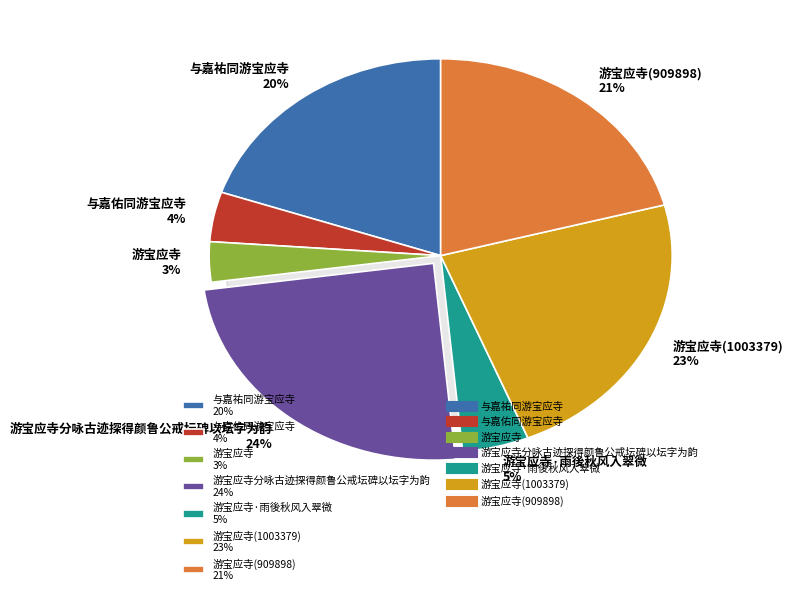

Approximately how many times larger is the value at 游宝应寺分咏古迹探得颜鲁公戒坛碑以坛字为韵 compared to 游宝应寺(1003379)?

1.1